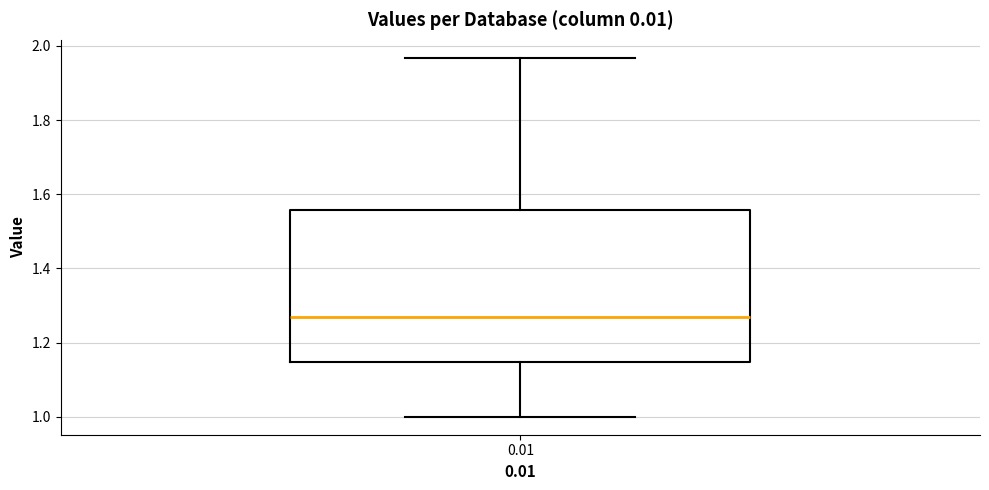

Where does the median line of the box at x = 0.01 sit on the y-axis? The values are not printed on the chart, so give them approximately, as read against the axis.

1.26